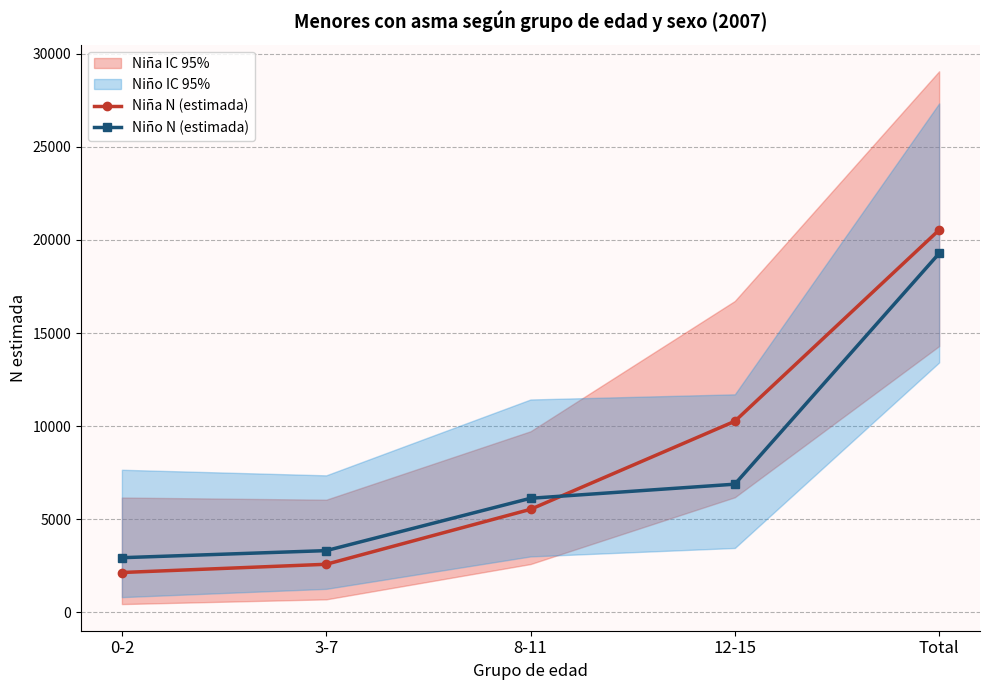

Is this an area chart (filled region under the line)?

No